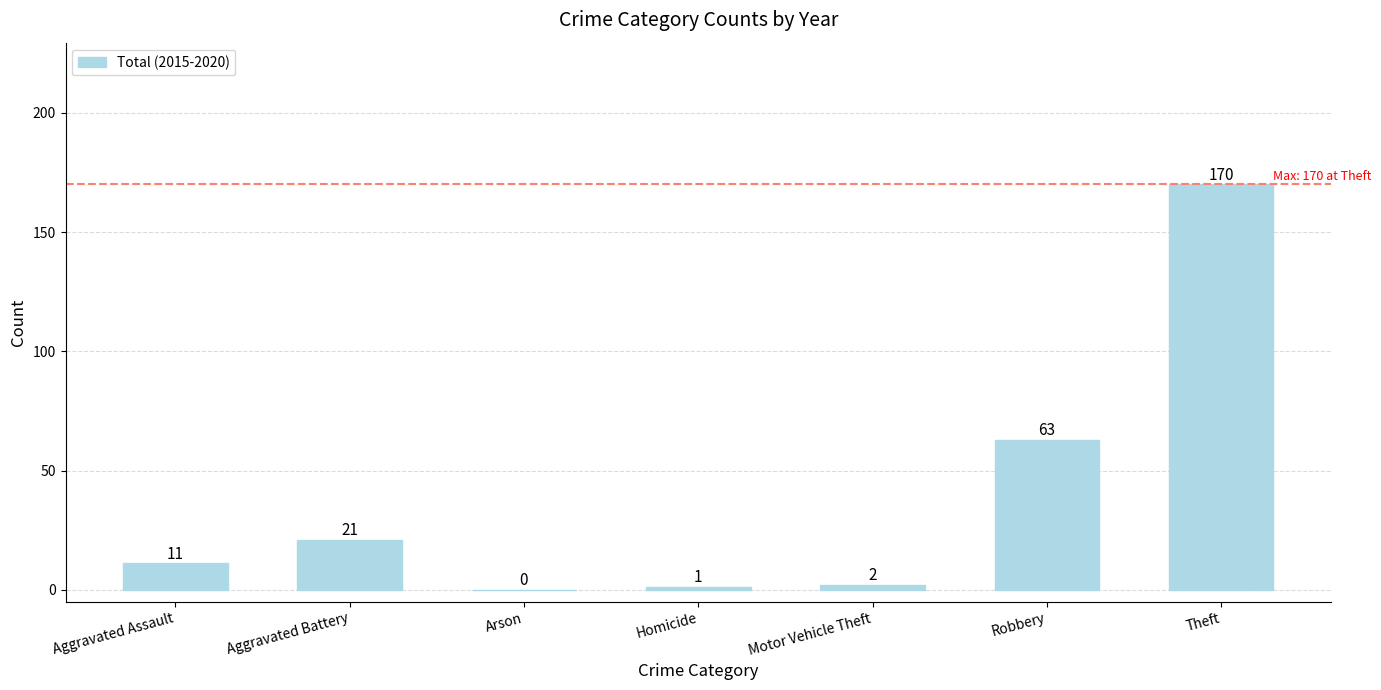

Which has a higher value, Aggravated Assault or Arson?

Aggravated Assault